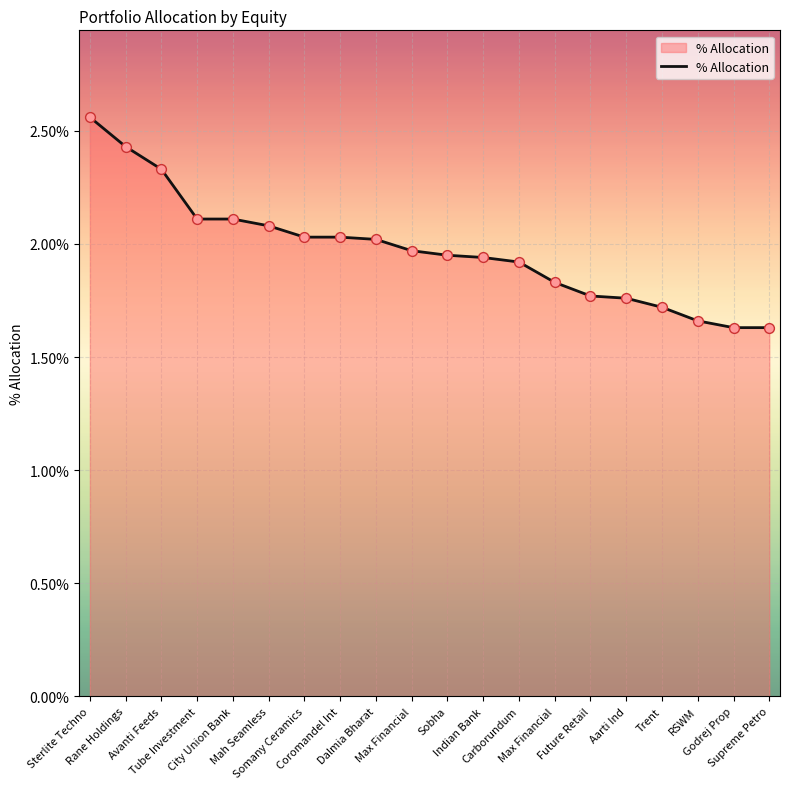

Approximately how many times larger is the value at City Union Bank compared to Somany Ceramics?

1.0